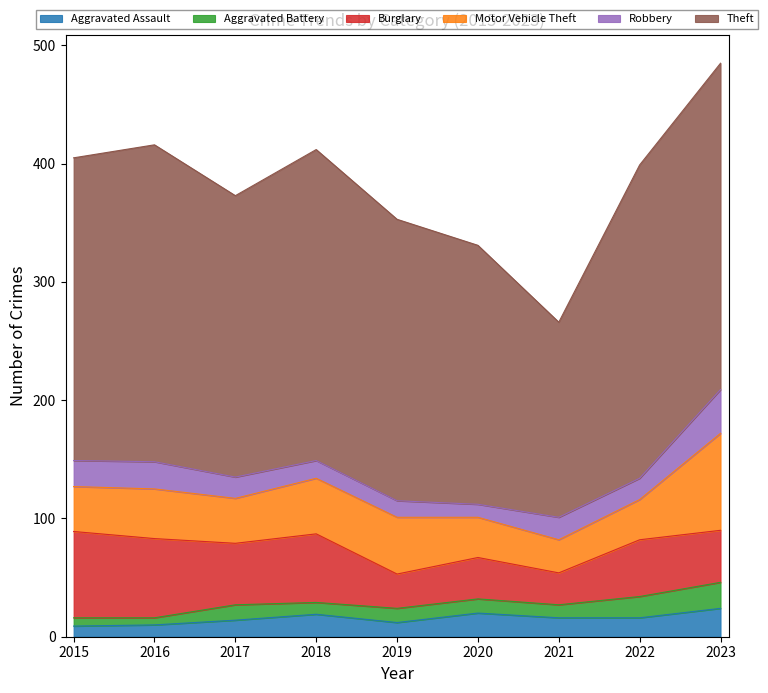

What is the value of the Robbery point at the 3rd from the left?

18